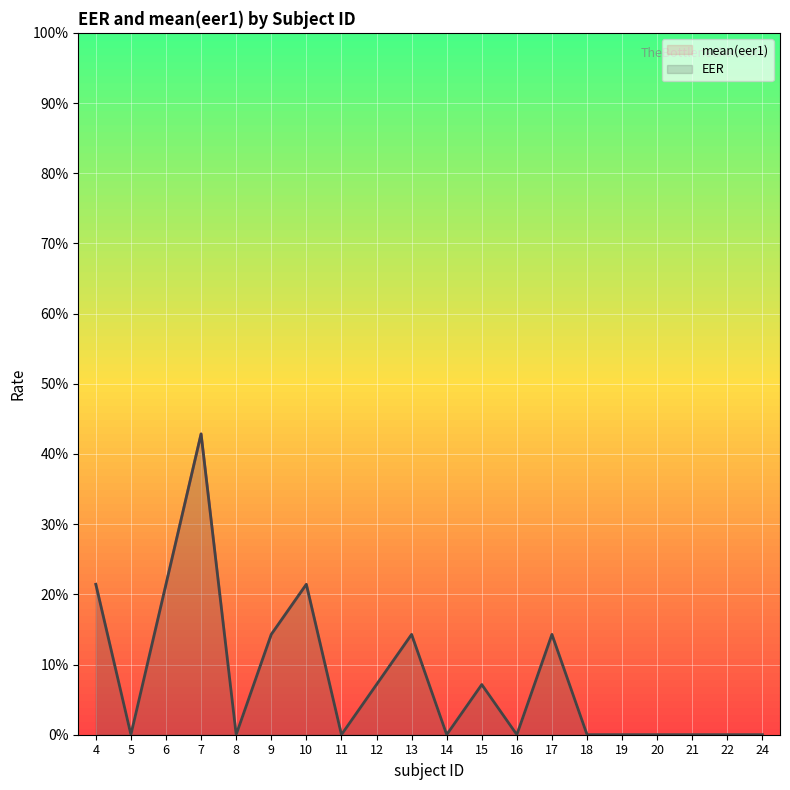

Where is the first local maximum for mean(eer1) (line)?

7